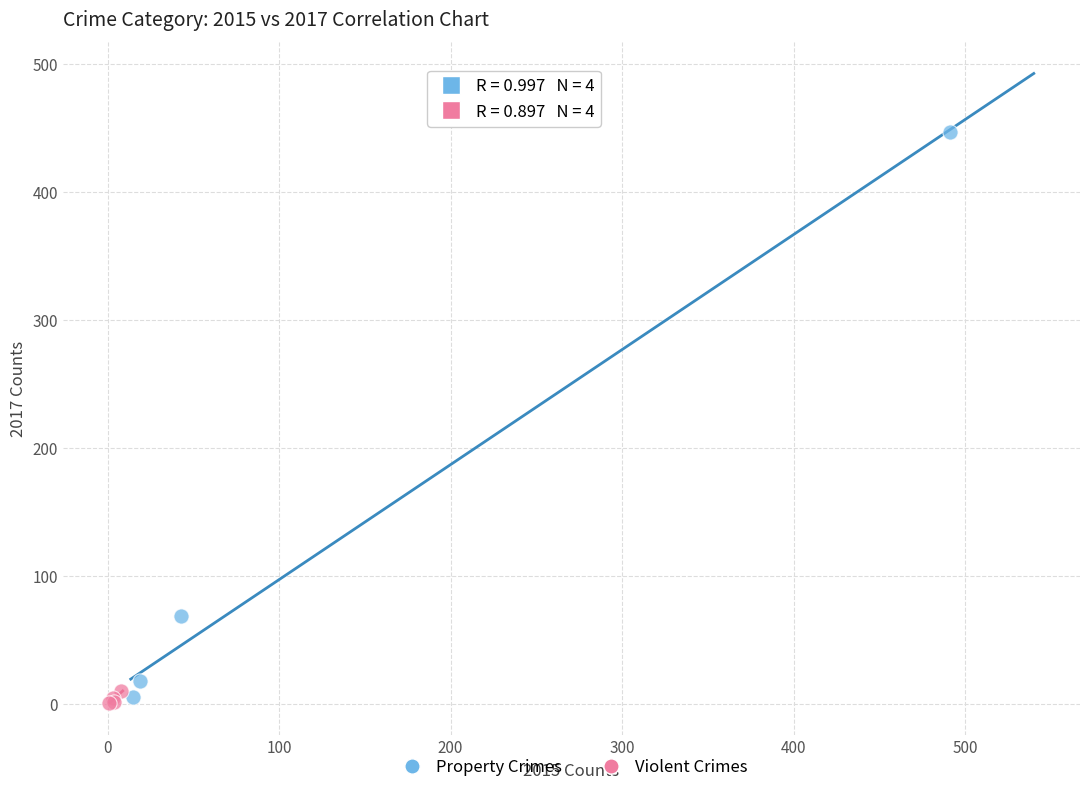

Which series reaches the maximum Y coordinate?

Property Crimes